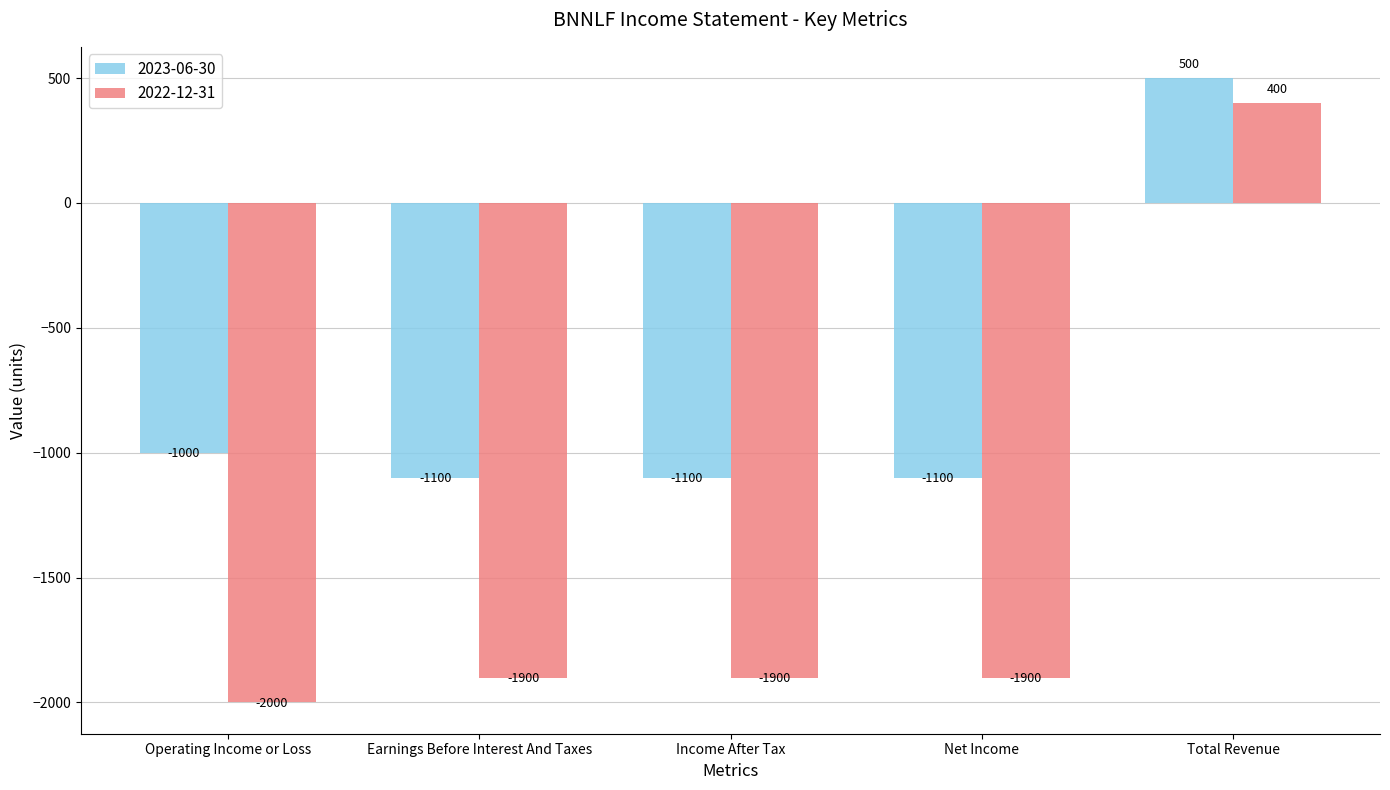

What is the label of the 3rd bar from the left?

Income After Tax